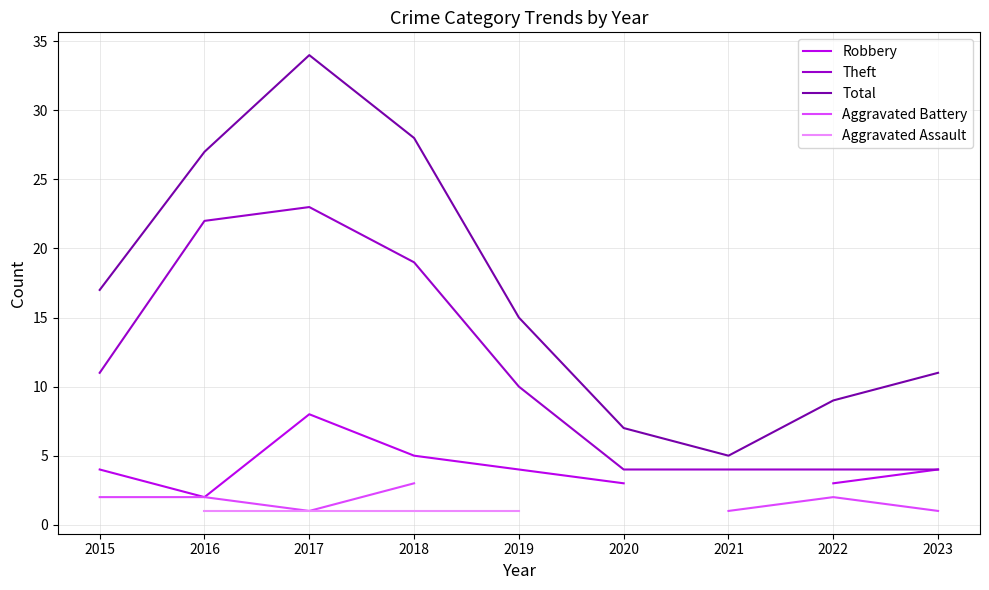

At which category is the sum across all series the highest?

2017